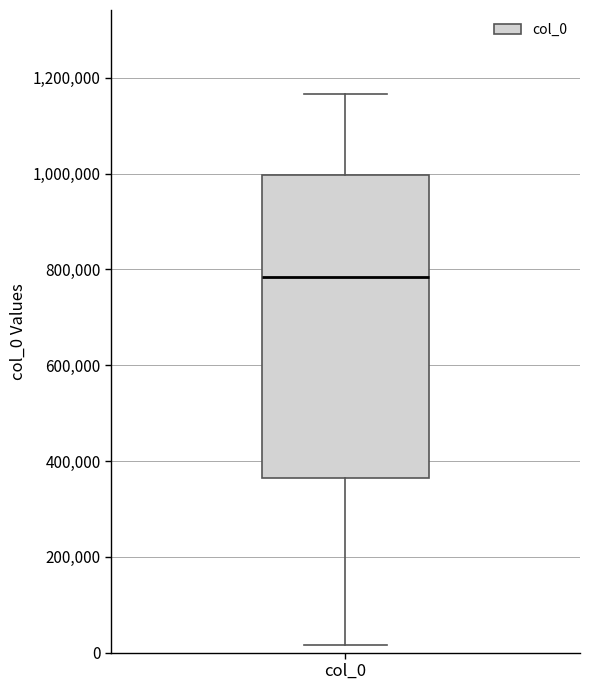

Read this box plot against the y-axis: the position of the median line, the range covered by the box, and the ends of both whiskers. The values are not printed on the chart, so give them approximately, as read against the axis.

median 780000, box 360000 to 1000000, whiskers 20000 to 1160000